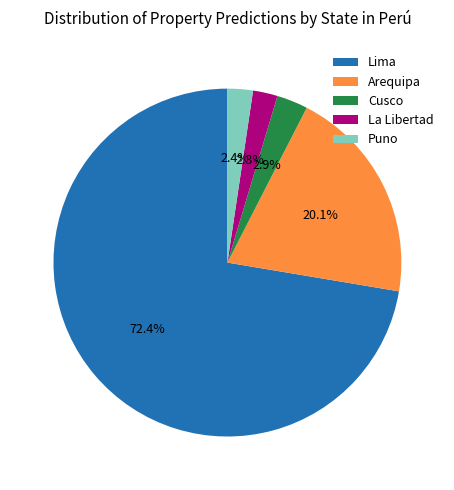

Count the number of slices in the pie.

5